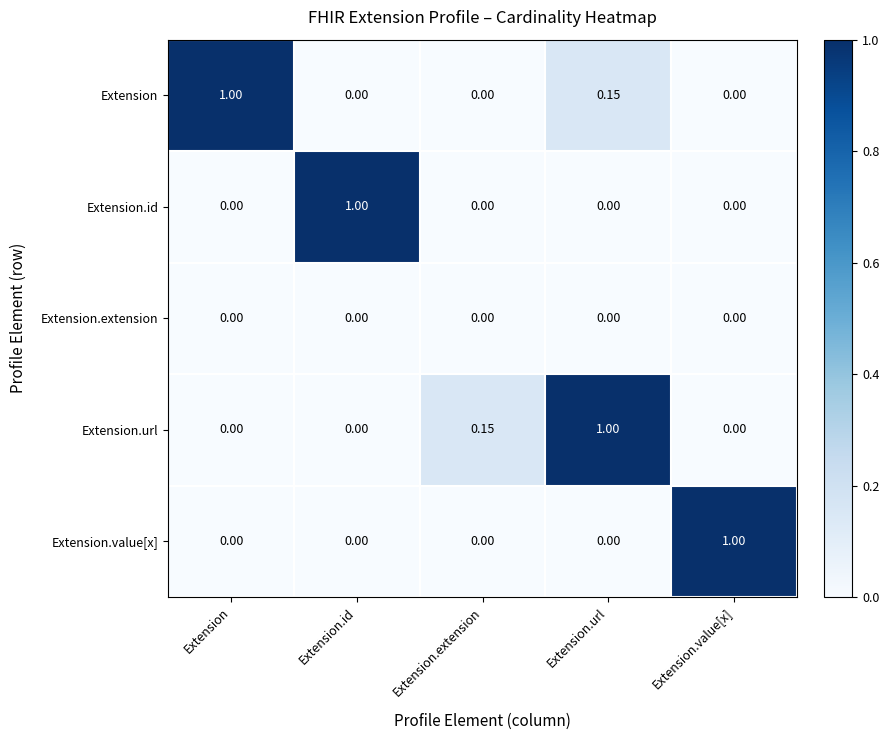

Is the value of Extension.value[x] at Extension.id greater than the value of Extension.id at Extension.id?

No